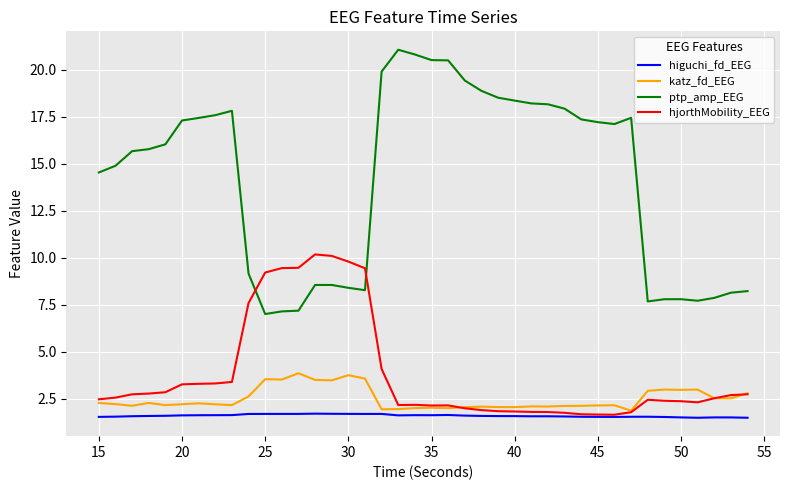

Which series has the largest range (max minus min)?

ptp_amp_EEG